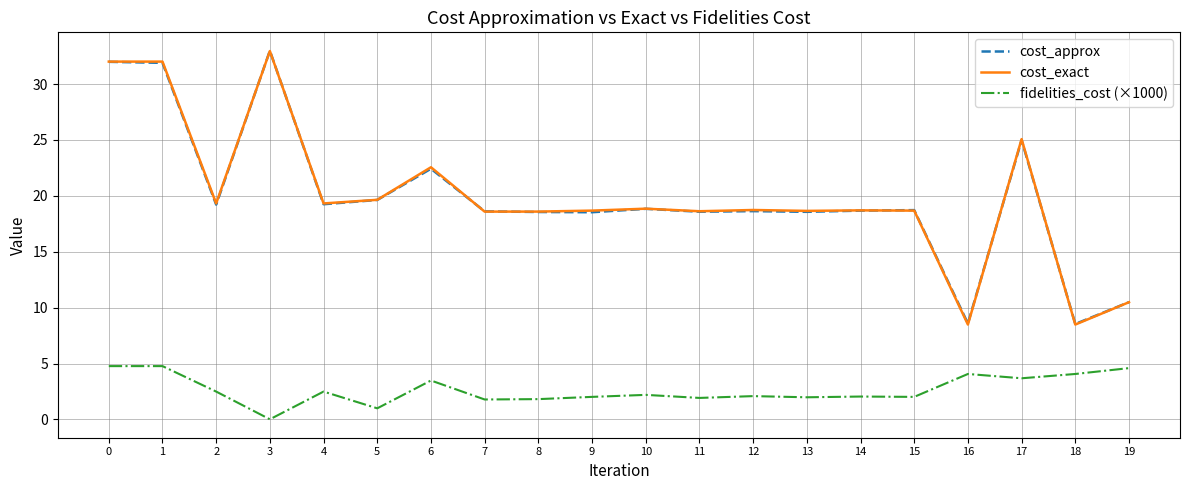

How many values in the cost_approx series exceed 18?

17